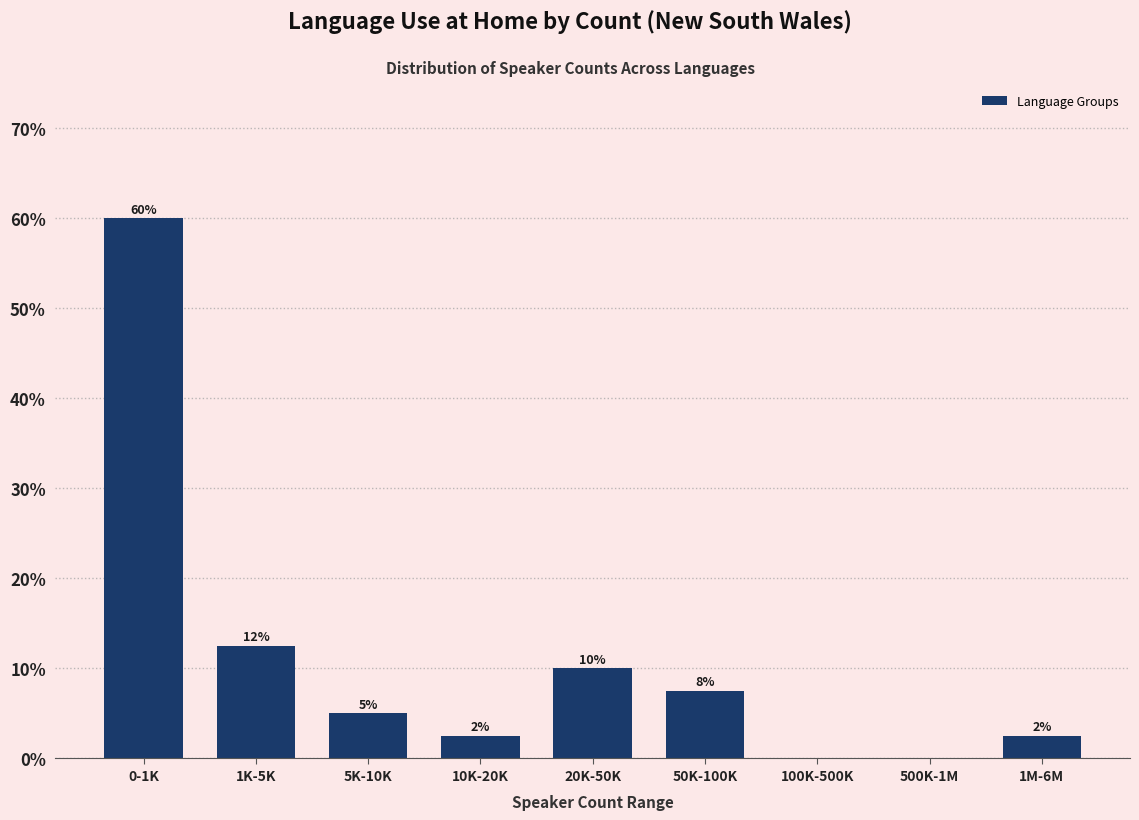

Are the bars horizontal?

No